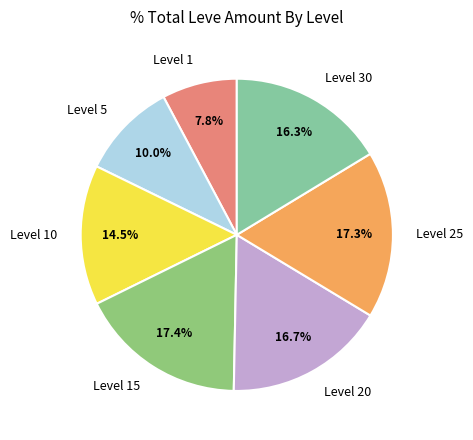

To the nearest percent, what is the combined percentage of Level 25 and Level 30?

34%